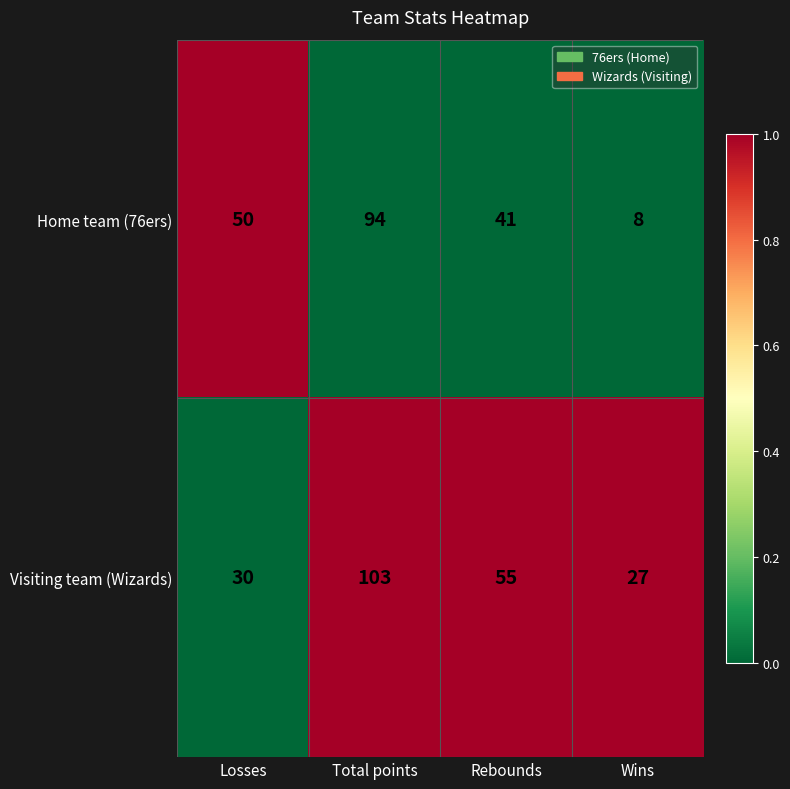

Between Losses and Wins, which series saw the biggest shift?

Home team (76ers)